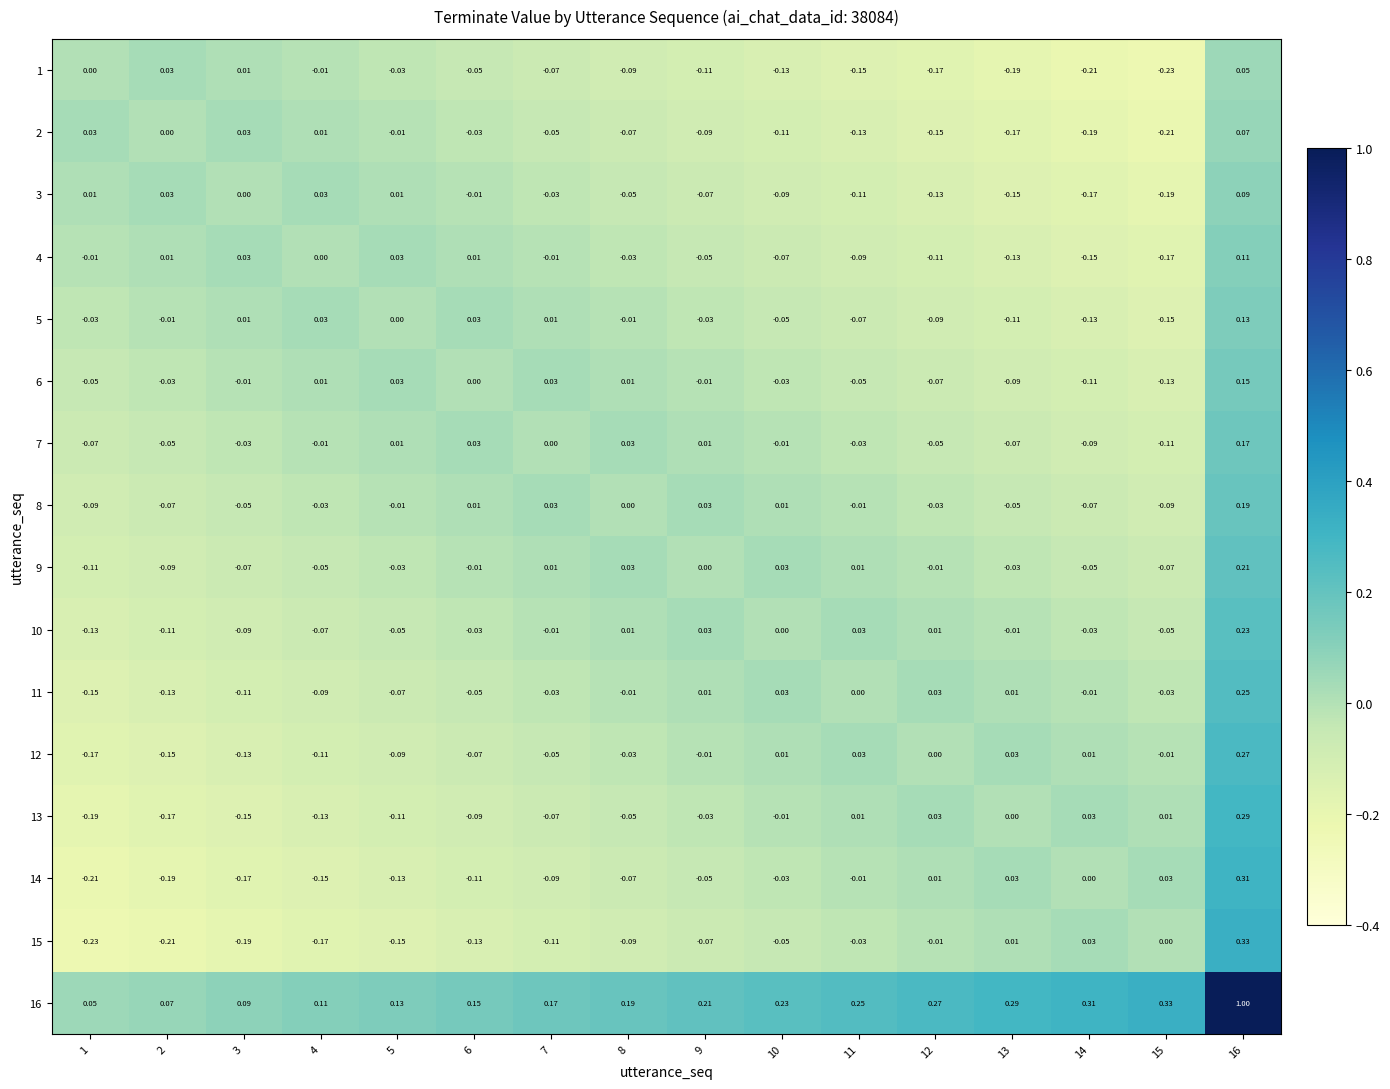

At 7, list the series in order from smallest to largest.

15, 14, 1, 13, 2, 12, 3, 11, 4, 10, 7, 5, 9, 6, 8, 16